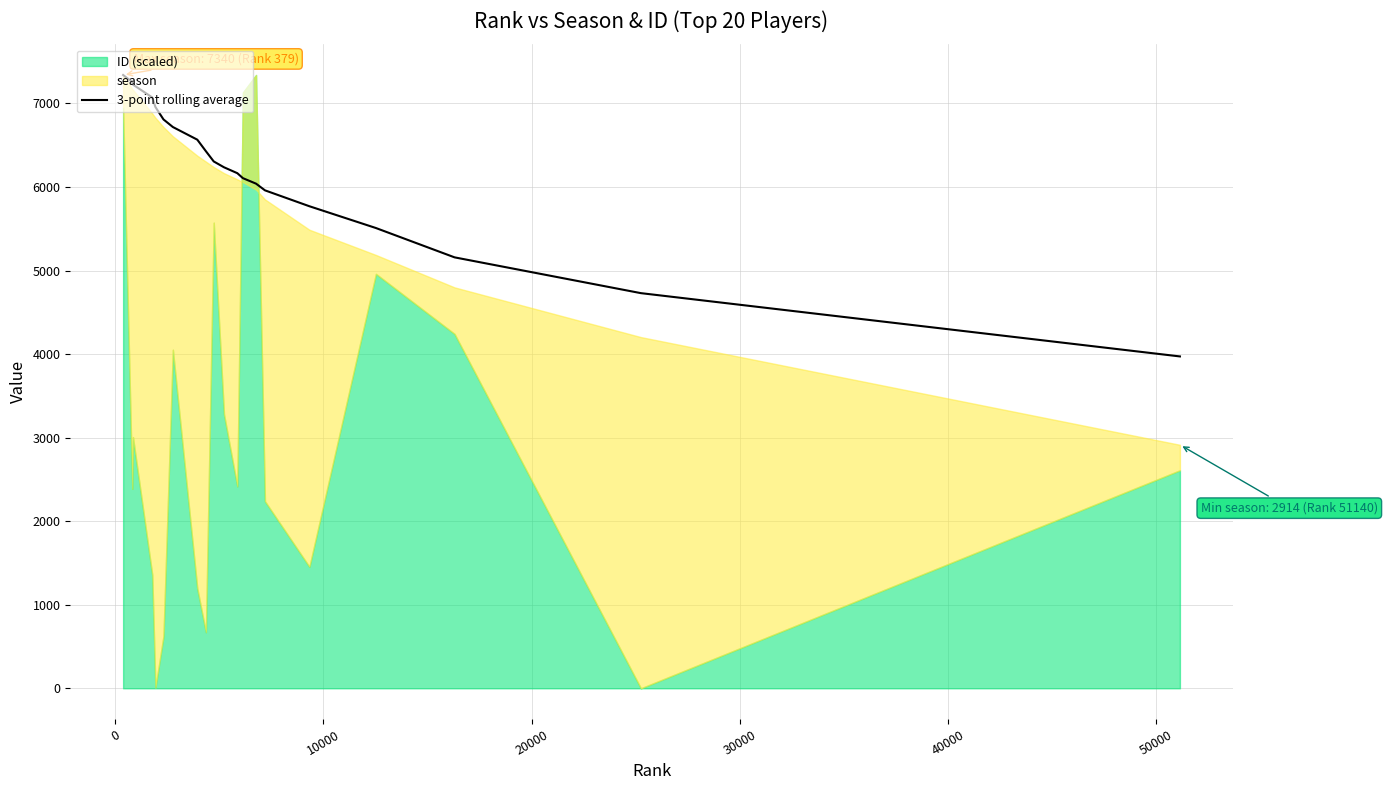

True or false: the data shows 7329.9 at 16.

False